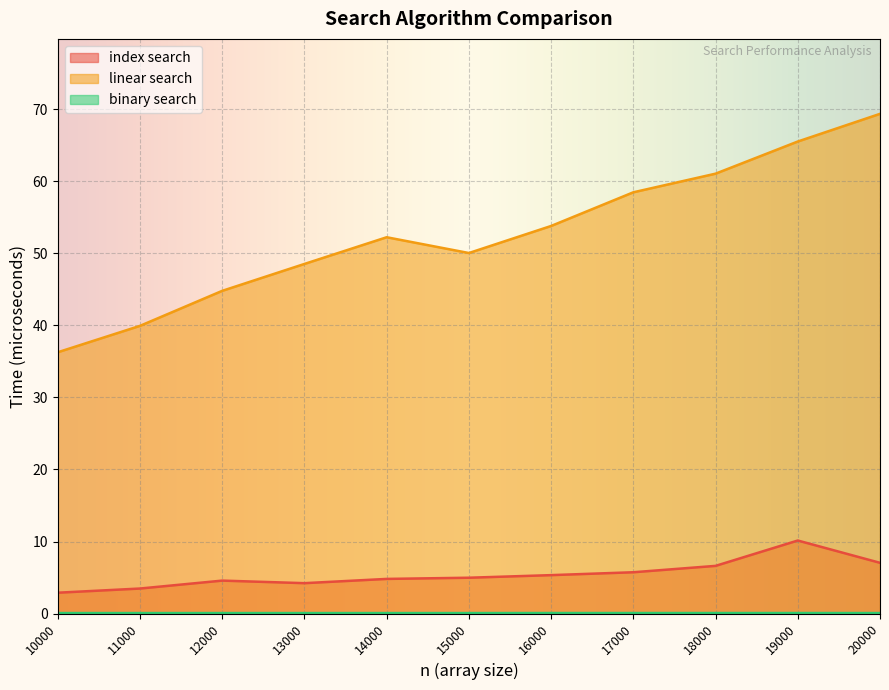

Reading left to right, transcribe all the data shown in this chart.

index search: 2.9	3.5	4.6	4.2	4.8	5.0	5.3	5.7	6.6	10.1	7.0
linear search: 36.3	39.9	44.8	48.5	52.2	50.0	53.8	58.5	61.1	65.5	69.4
binary search: 0.1	0.1	0.1	0.1	0.1	0.1	0.1	0.1	0.1	0.1	0.1